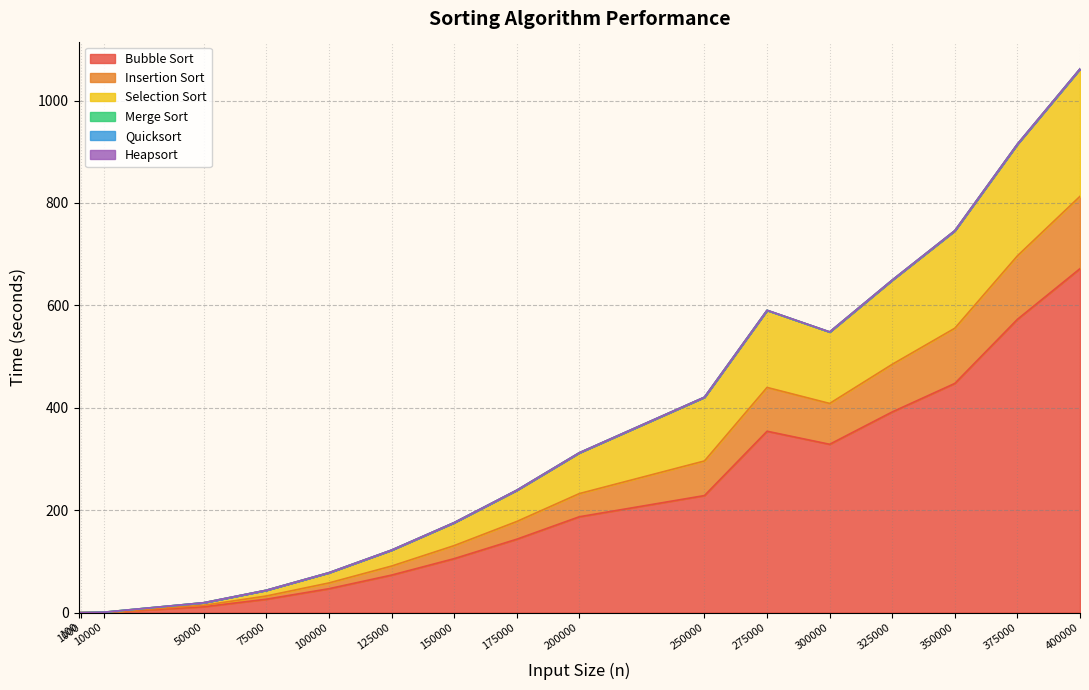

At which category is the sum across all series the highest?

400000